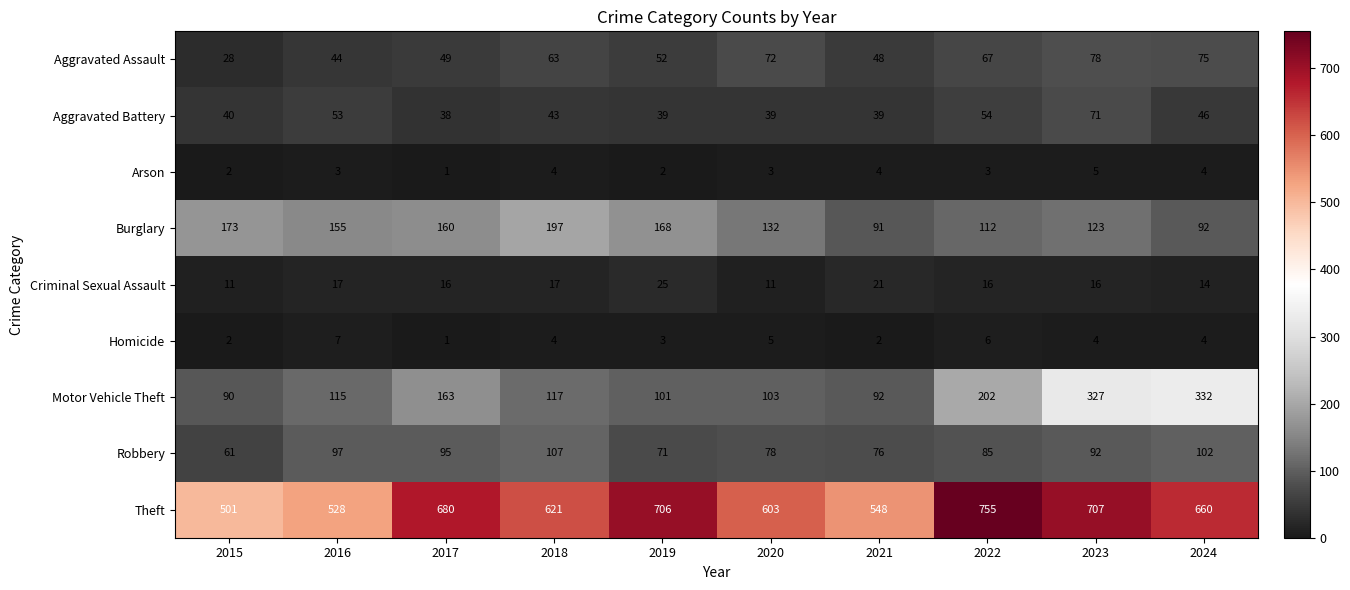

What is the approximate value of Aggravated Assault at 2016, to the nearest 10?

40